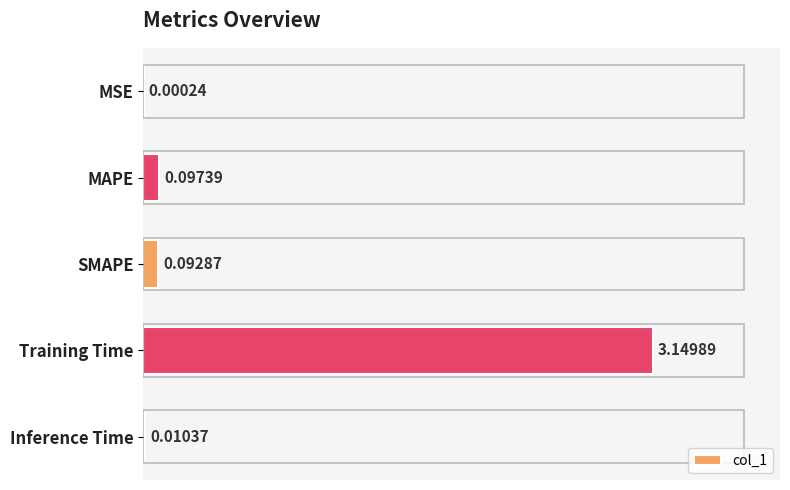

What is the sum of the values at Training Time and Inference Time?

3.2